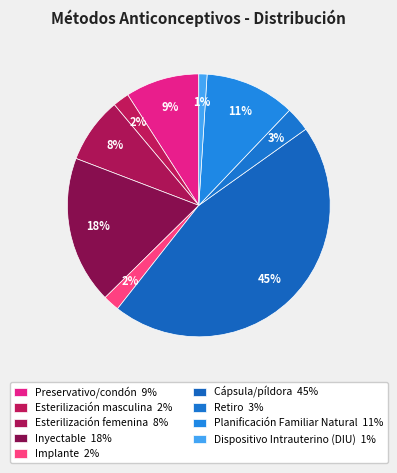

To the nearest percent, what is the difference between the Esterilización femenina and Planificación Familiar Natural slice percentages?

3%